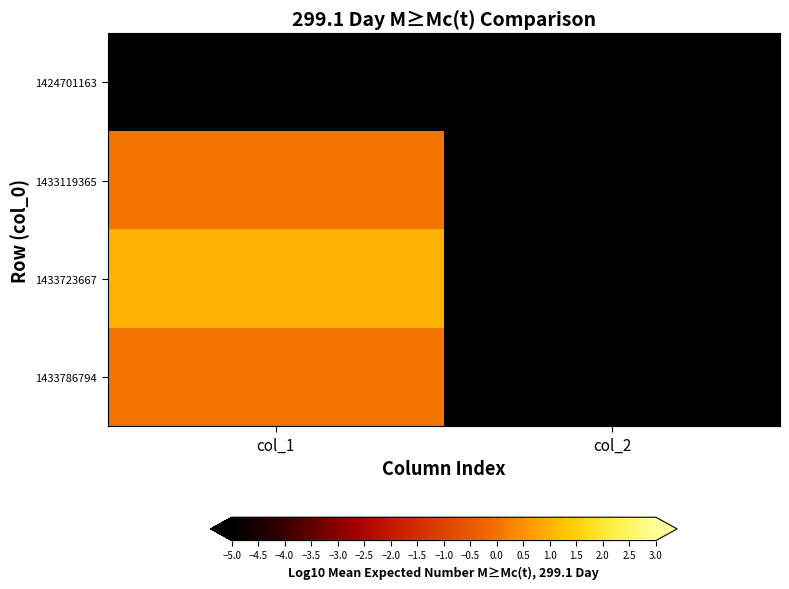

Which category has the highest value across all series?

col_1